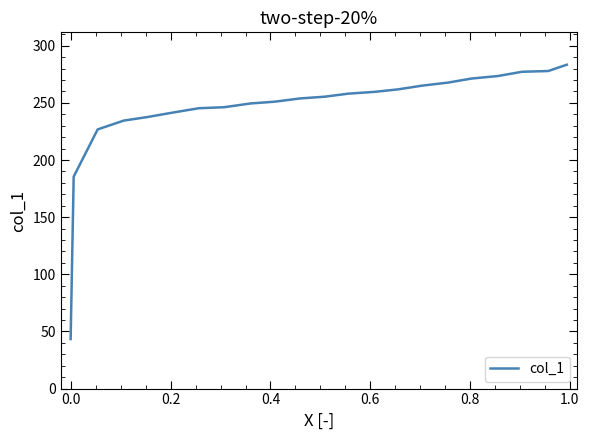

What is the difference between the second highest and second lowest values?

92.4